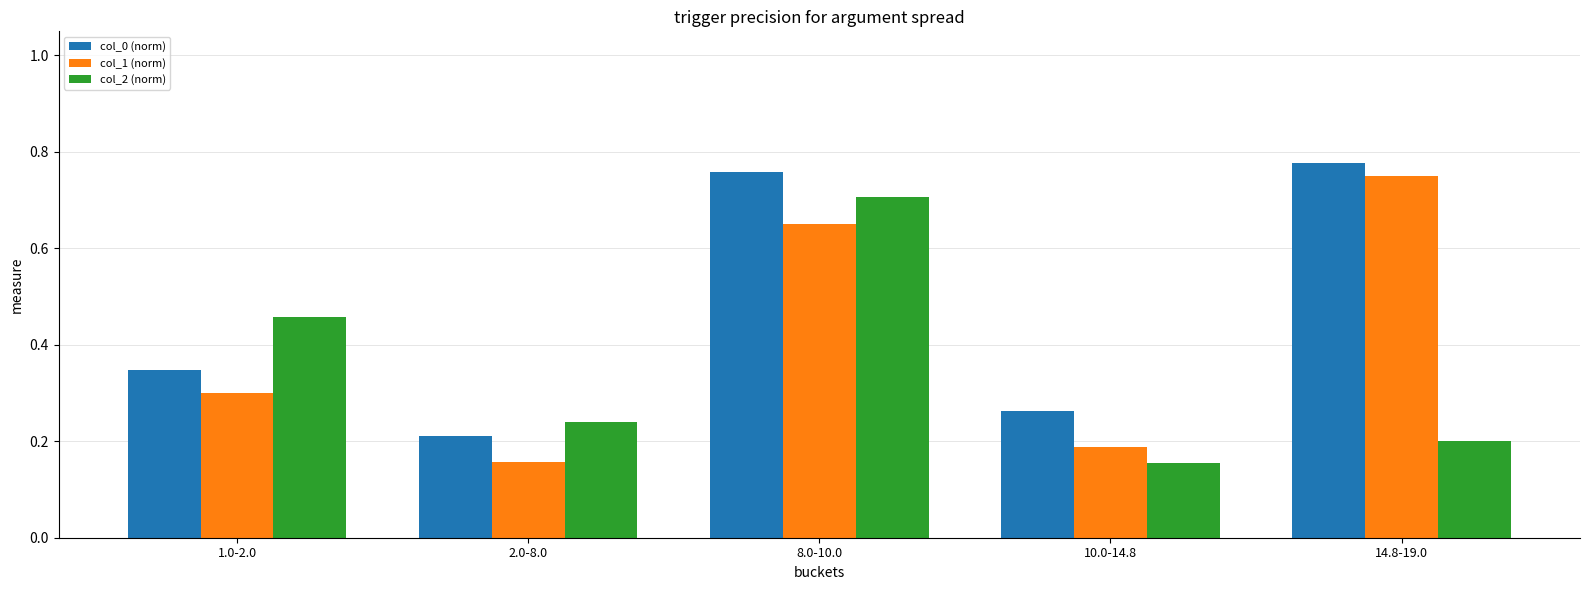

List the series in order of their overall mean, highest first.

col_0 (norm), col_1 (norm), col_2 (norm)